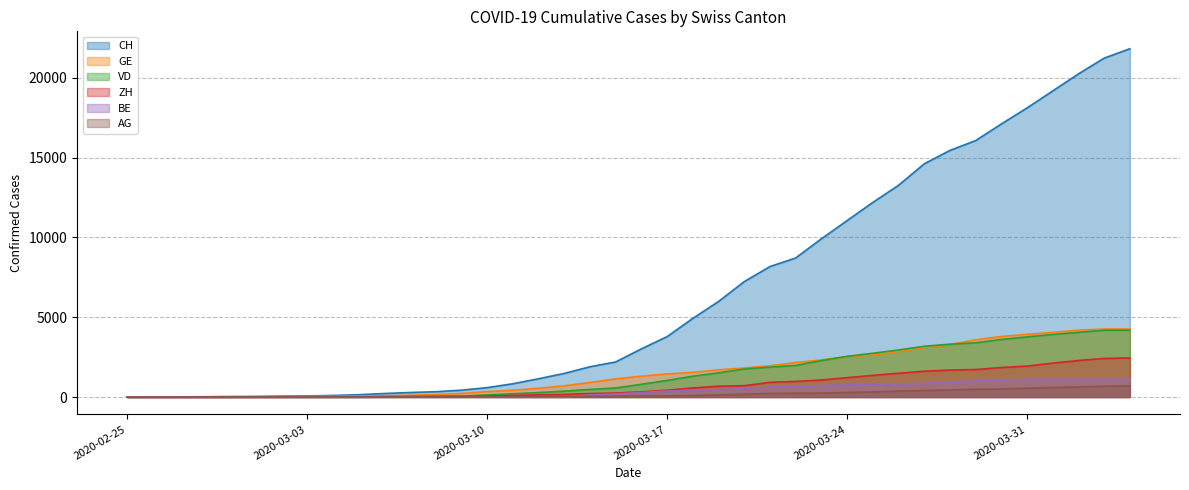

What is the maximum value for CH?

21816